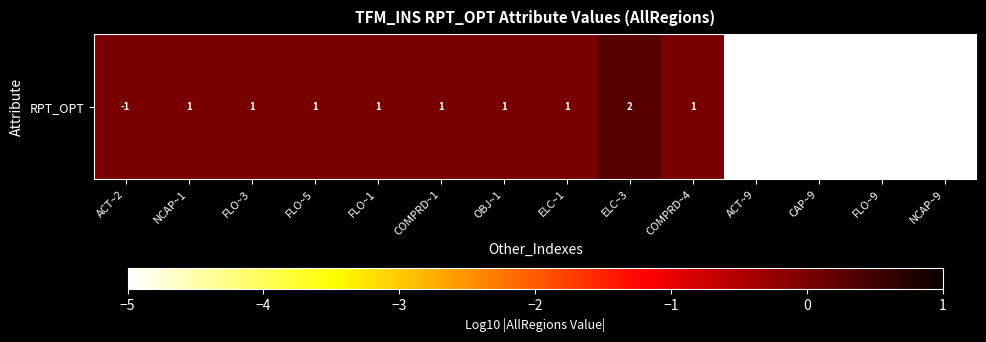

How many data points are above 0?

1